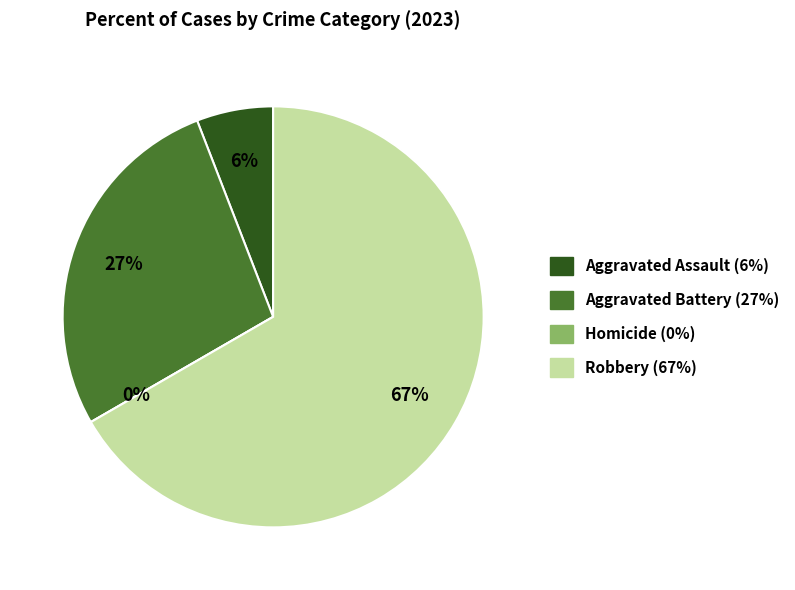

The Aggravated Assault slice represents 6% of the pie. True or false?

True